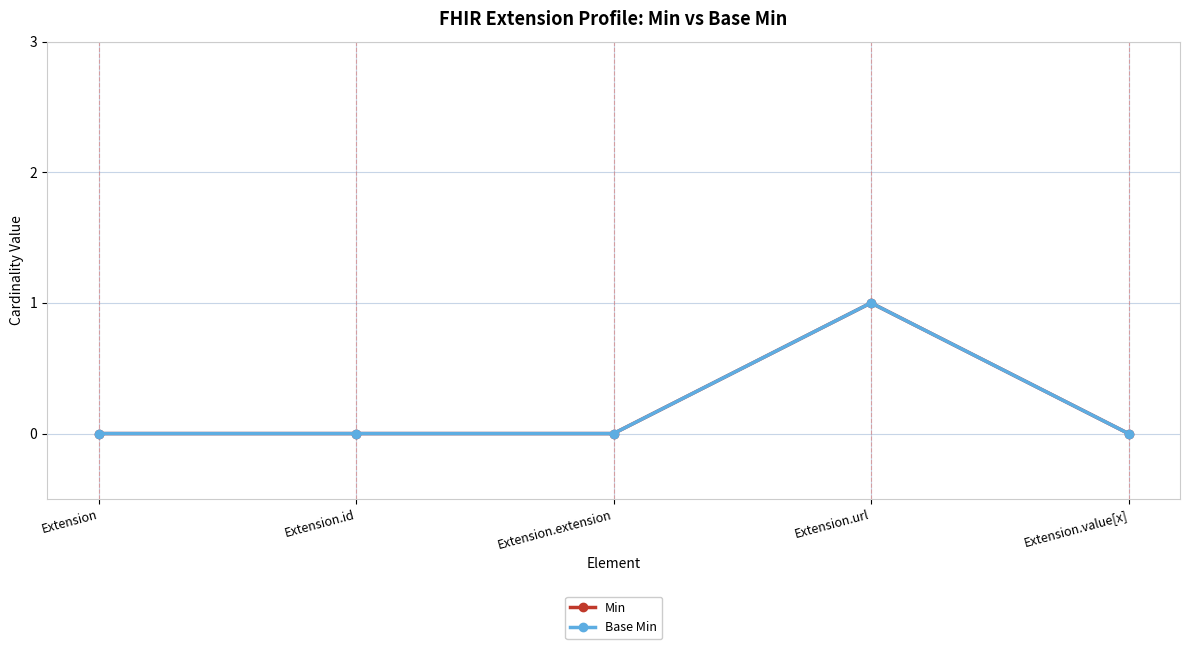

Is this an area chart (filled region under the line)?

No